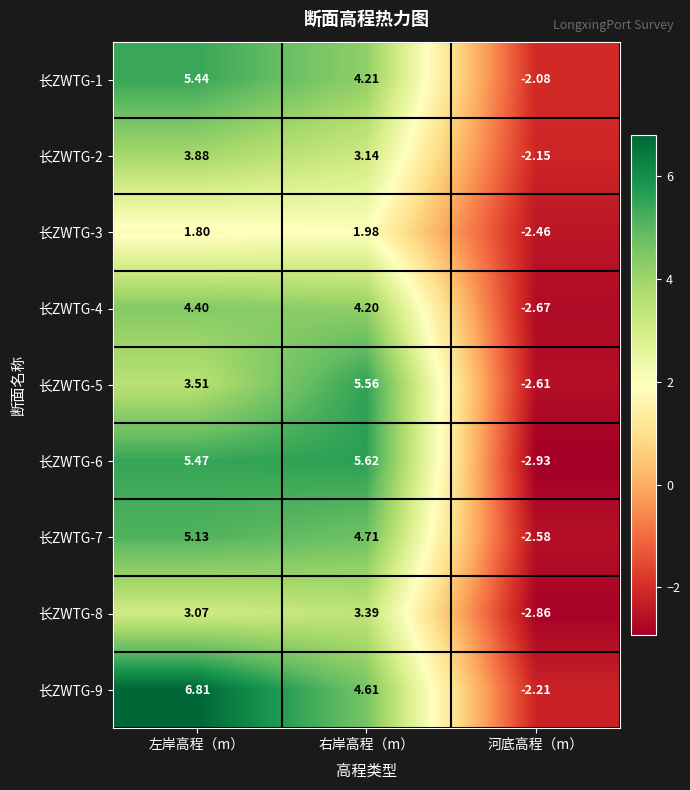

Is the value of 长ZWTG-7 at 左岸高程（m） greater than the value of 长ZWTG-4 at 左岸高程（m）?

Yes